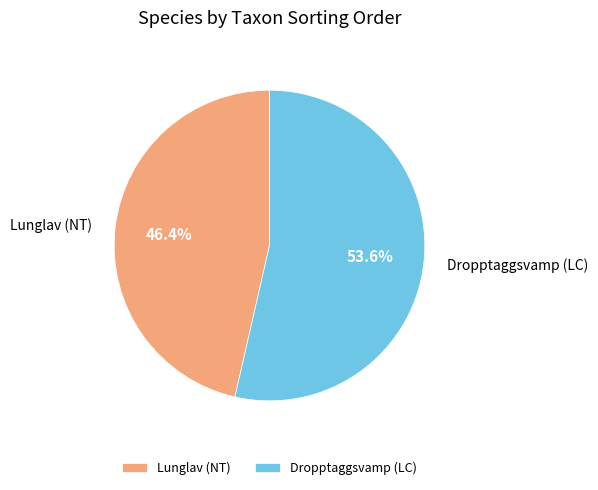

Which has a higher value, Dropptaggsvamp (LC) or Lunglav (NT)?

Dropptaggsvamp (LC)